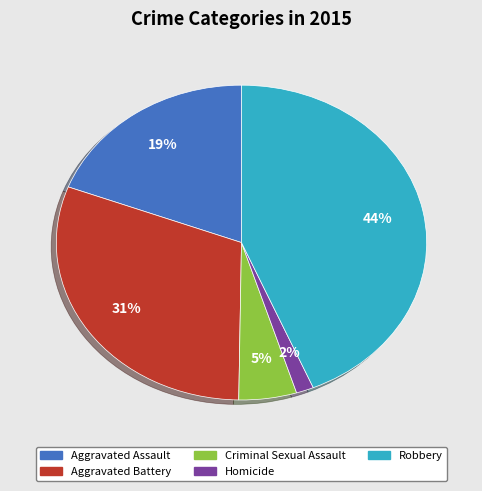

Rank the categories by value from highest to lowest.

Robbery, Aggravated Battery, Aggravated Assault, Criminal Sexual Assault, Homicide